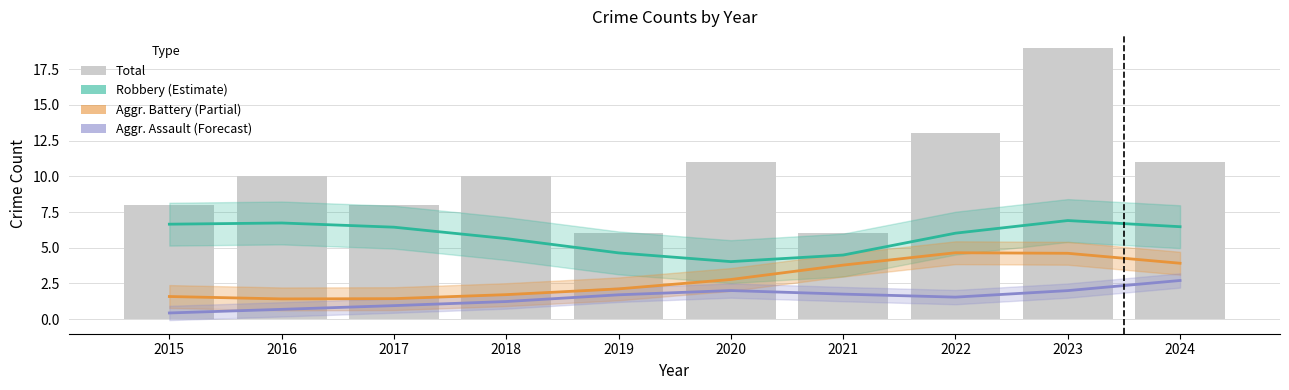

Is it true that the value at 2017 is 11?

False